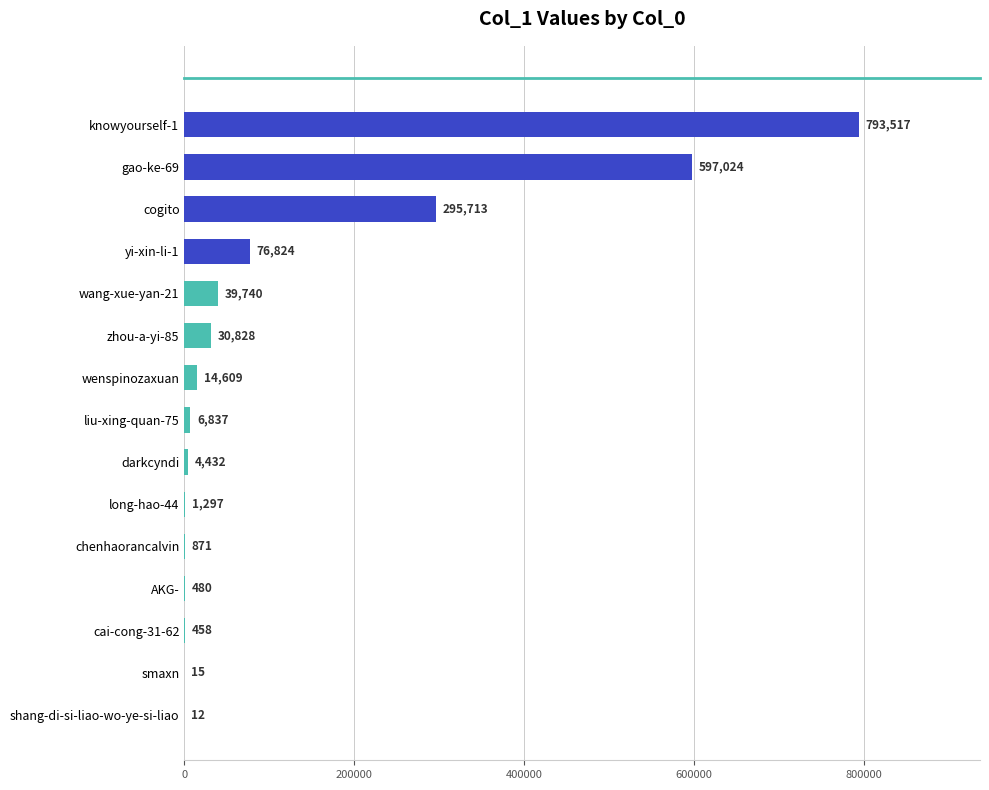

Read the value at smaxn.

15